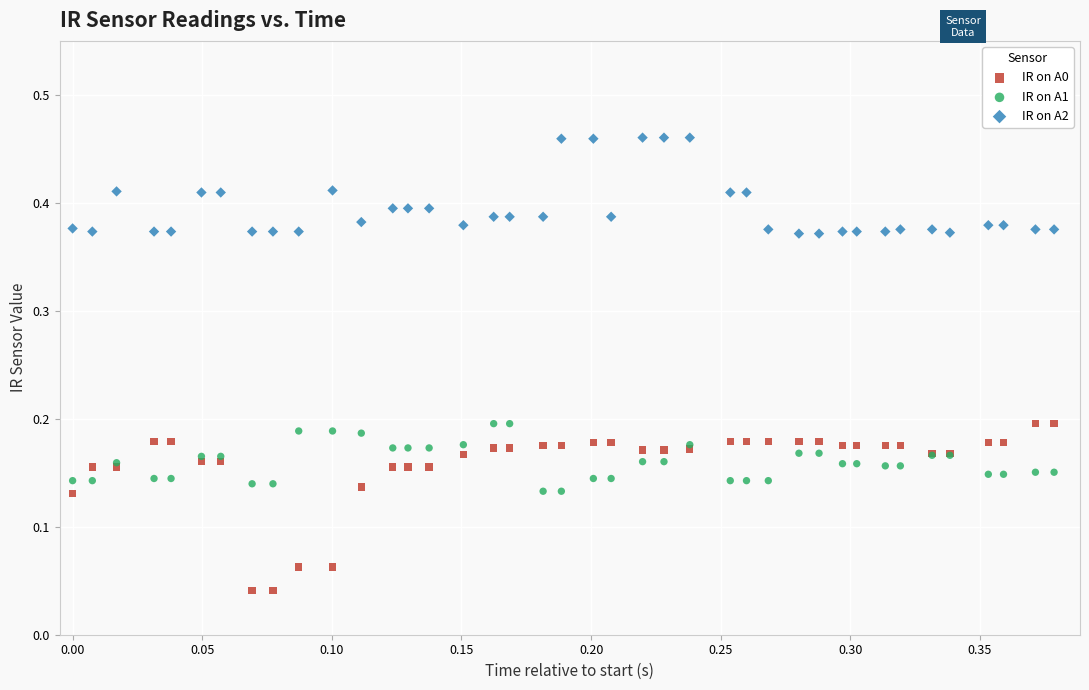

Which series reaches the maximum Y coordinate?

IR on A2